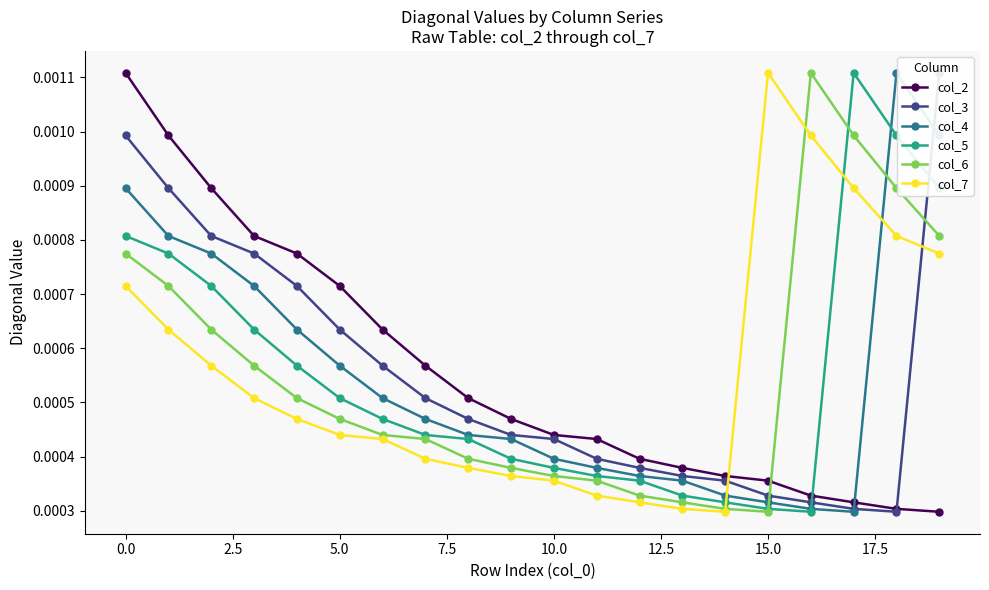

How many data points does each series have?

20